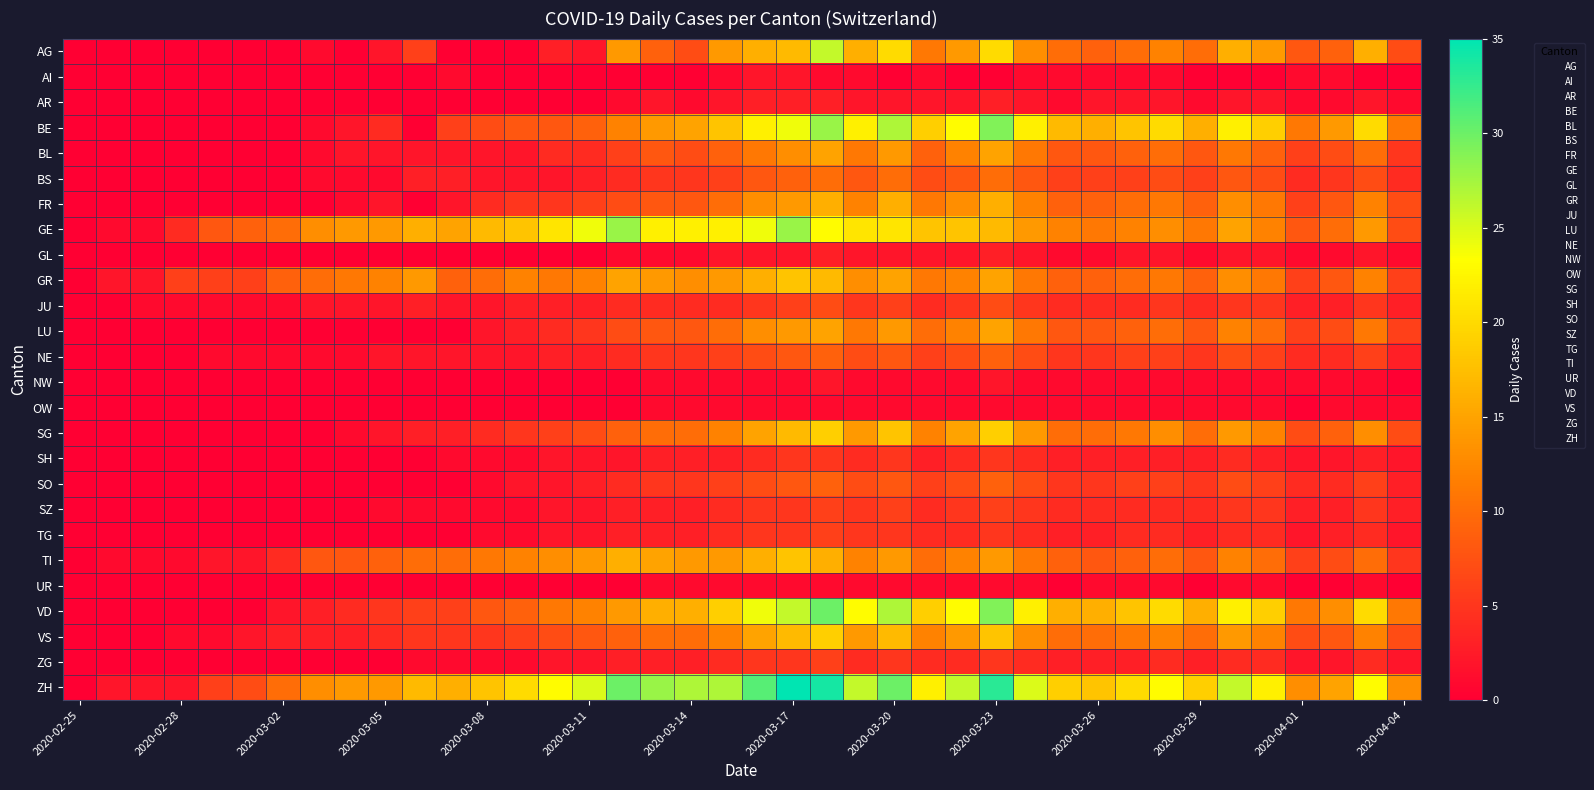

Which series has the largest range (max minus min)?

ZH